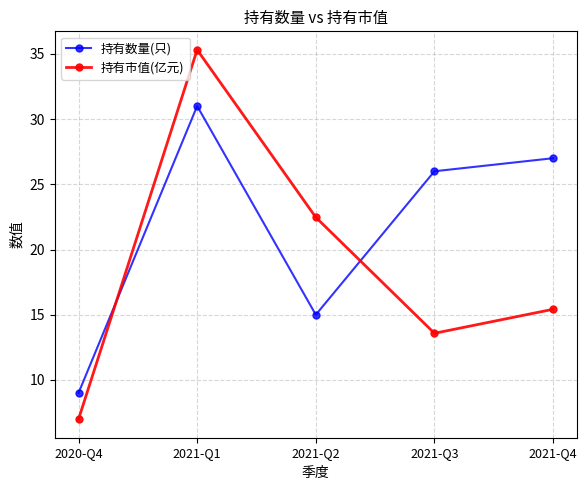

What is the spread (max minus min) of values at 2021-Q1?

4.3